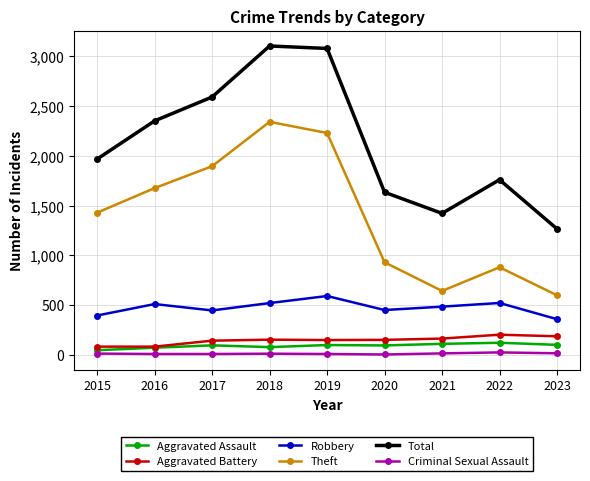

Which series changed the most between 2016 and 2020?

Theft